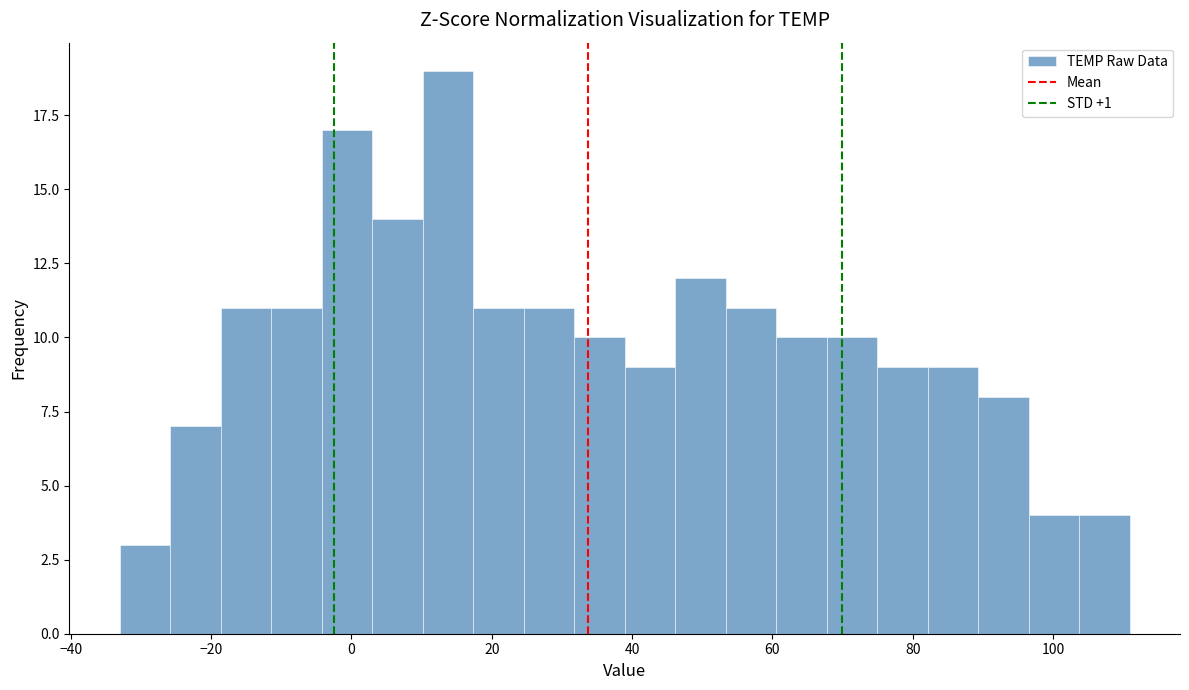

Around what value on the x-axis is the tallest bar? Give the approximate position of its centre, as read against the axis.

14